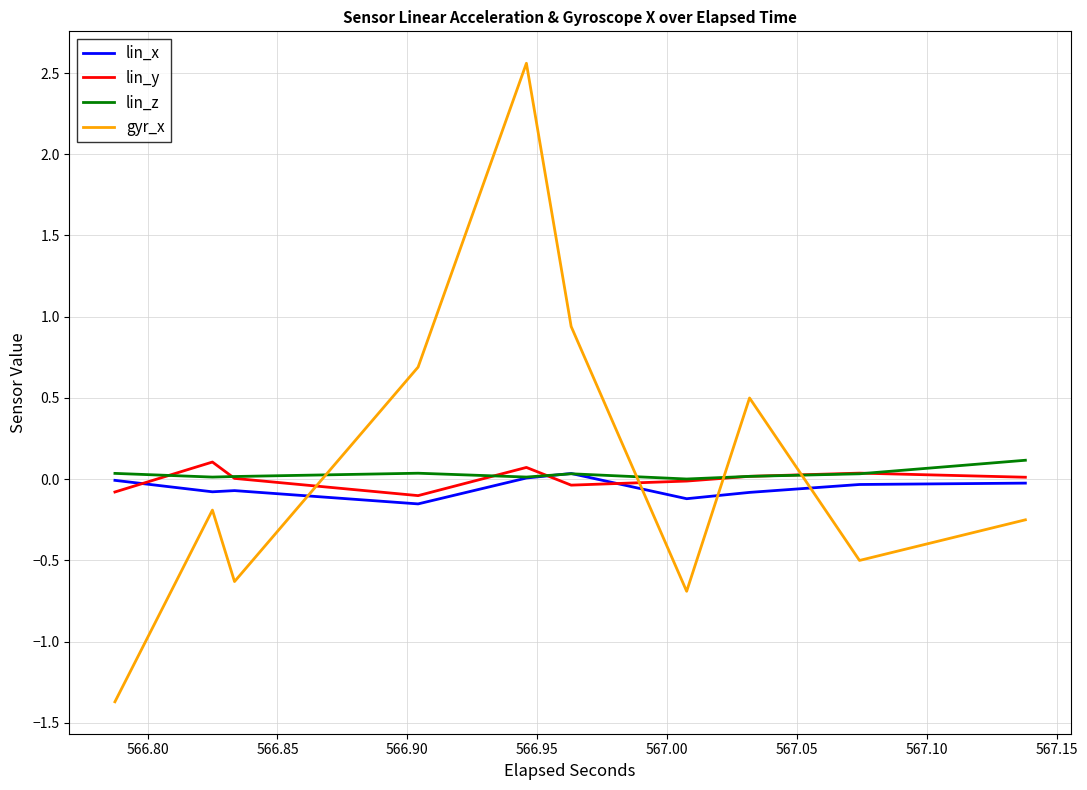

What is the maximum value shown in the chart?

2.6